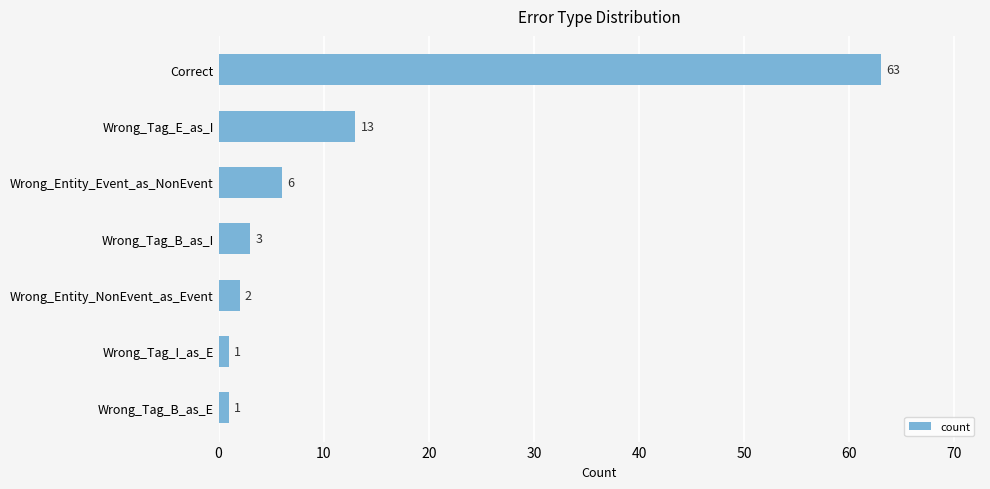

At which label is the value closest to 32?

Wrong_Tag_E_as_I